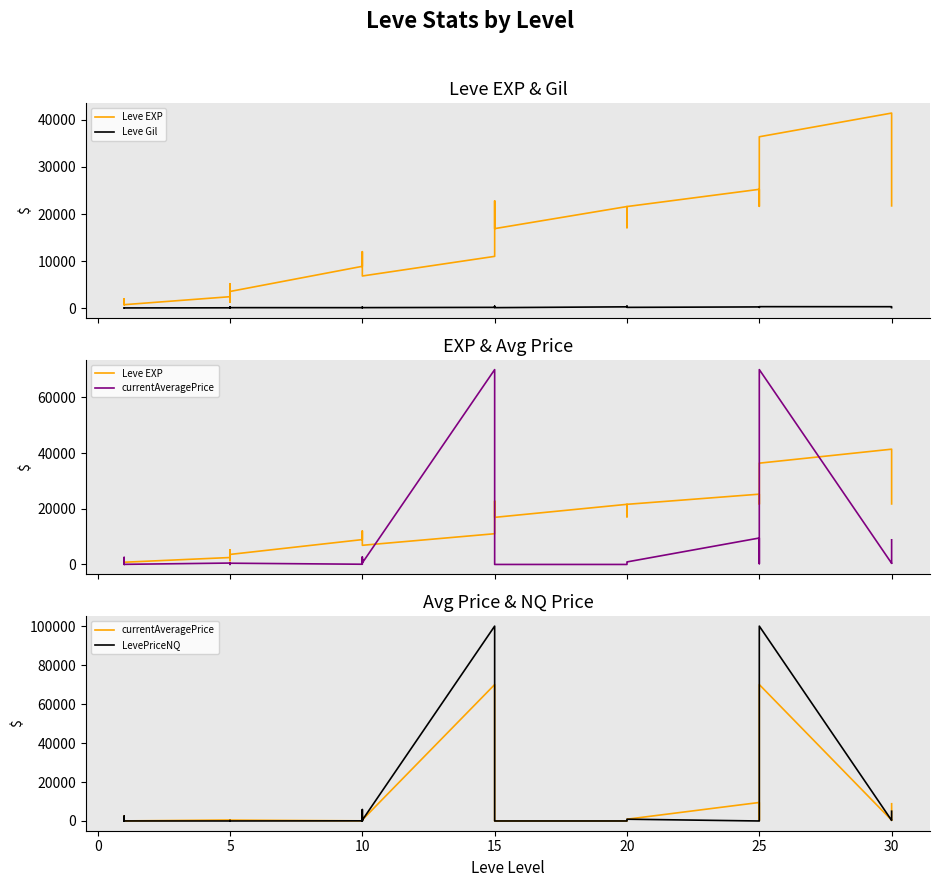

How many values in the LevePriceNQ series are below 298?

14